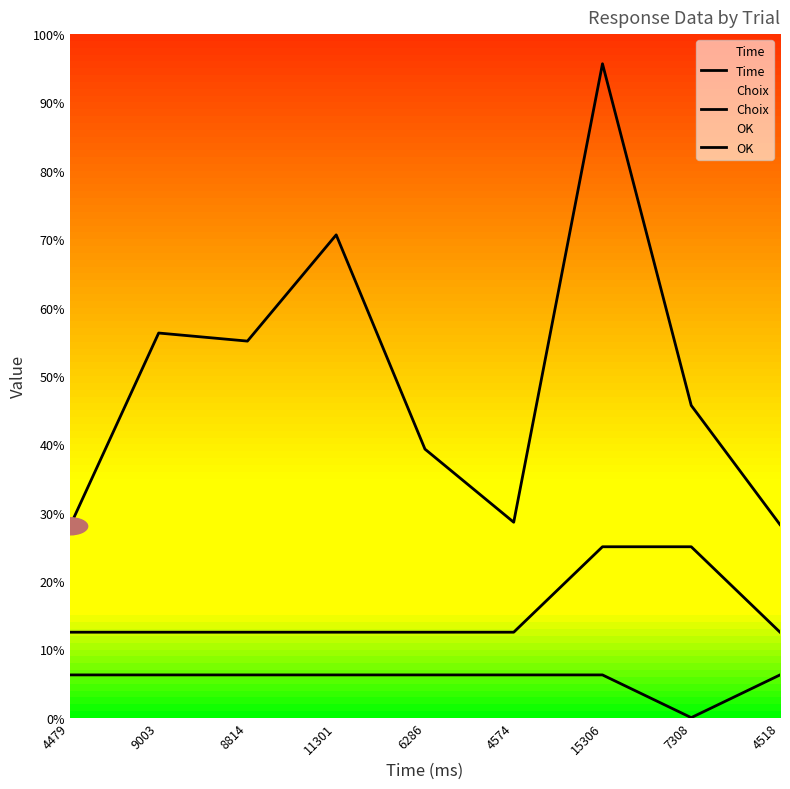

True or false: Choix and OK intersect in this chart.

False